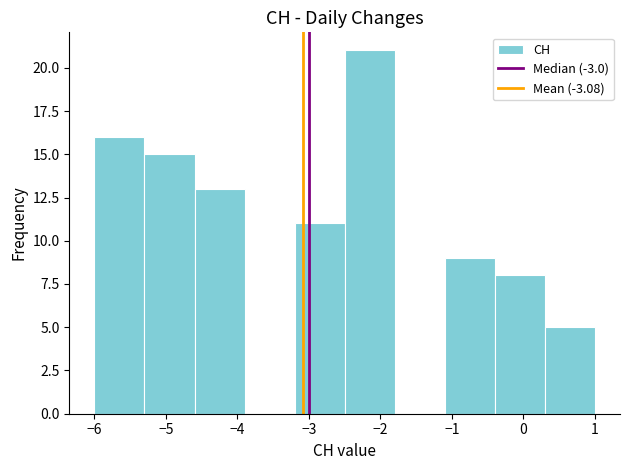

Reading left to right, list every bar in this chart as the range it spans on the x-axis followed by its height. The values are not printed on the chart, so give them approximately, as read against the axis.

-6.0 to -5.3: 16
-5.3 to -4.6: 15
-4.6 to -3.9: 13
-3.9 to -3.2: 0
-3.2 to -2.5: 11
-2.5 to -1.8: 21
-1.8 to -1.1: 0
-1.1 to -0.4: 9
-0.4 to 0.3: 8
0.3 to 1.0: 5